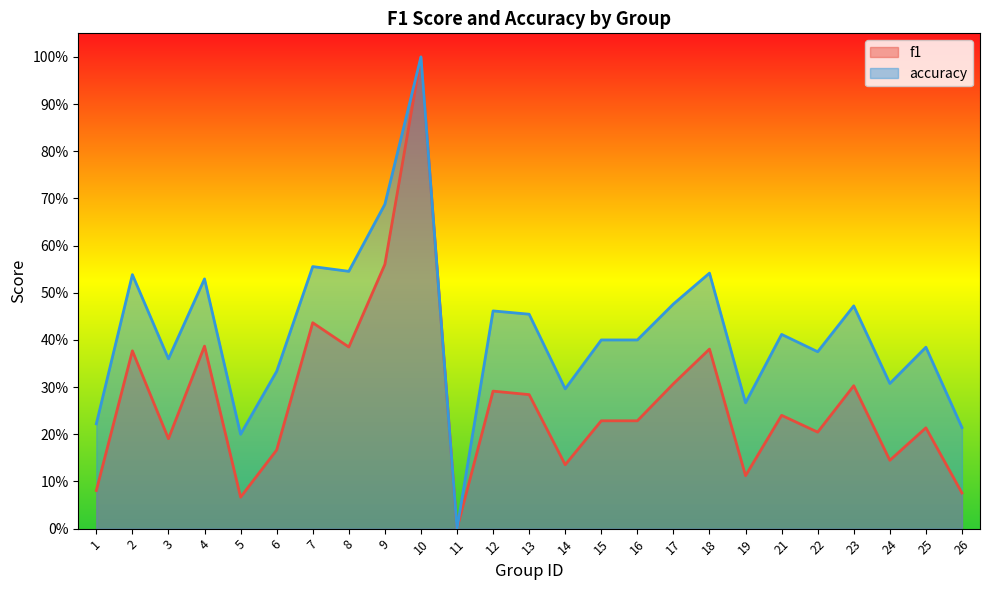

What is the value of the accuracy point at the 9th from the left?

0.7